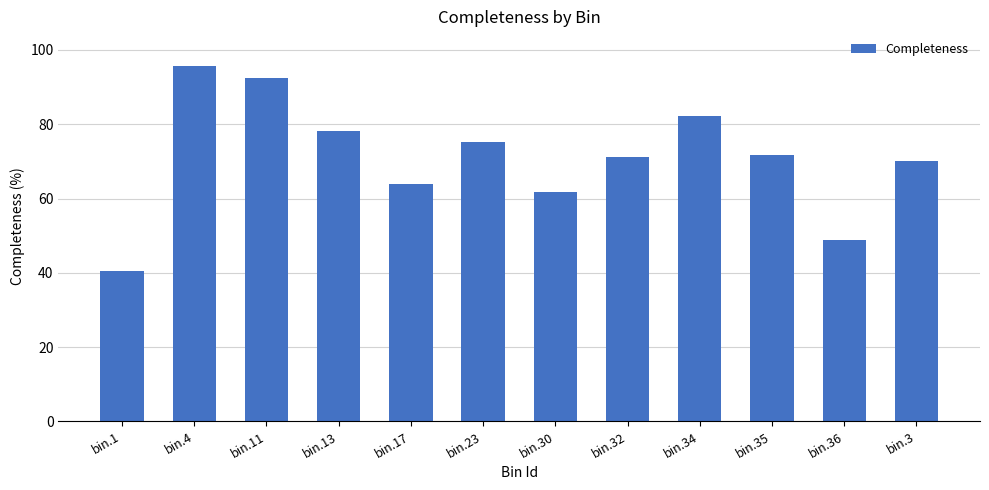

Is it true that the value at bin.3 is 70.0?

True